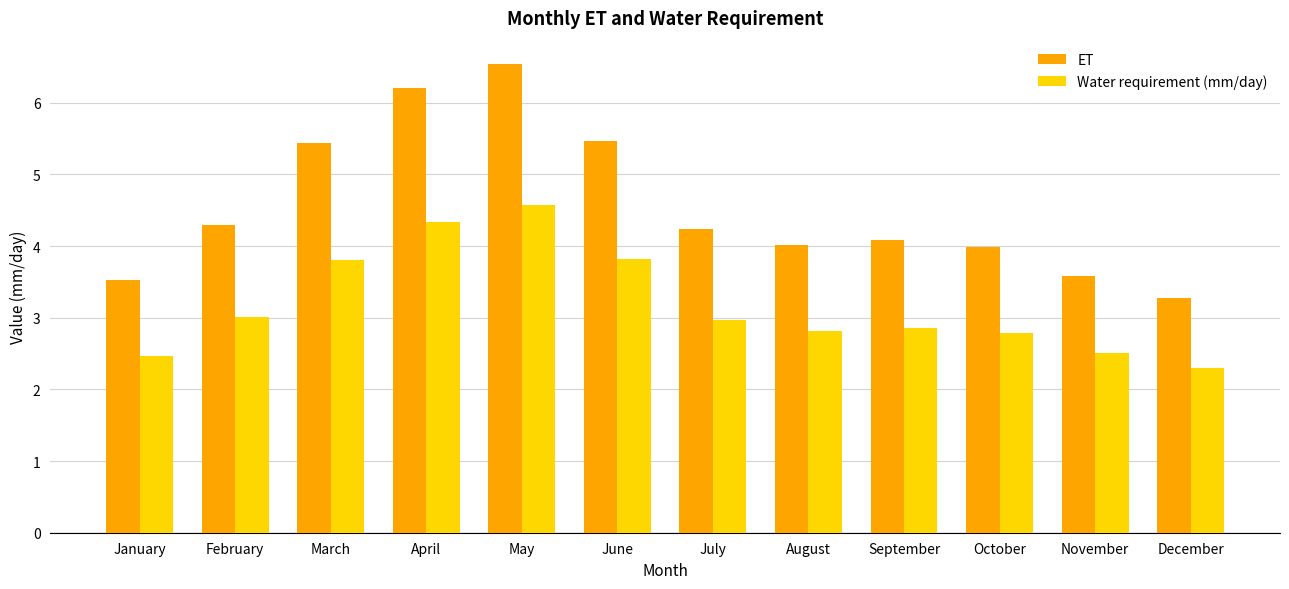

Which series has the largest total across all categories?

ET